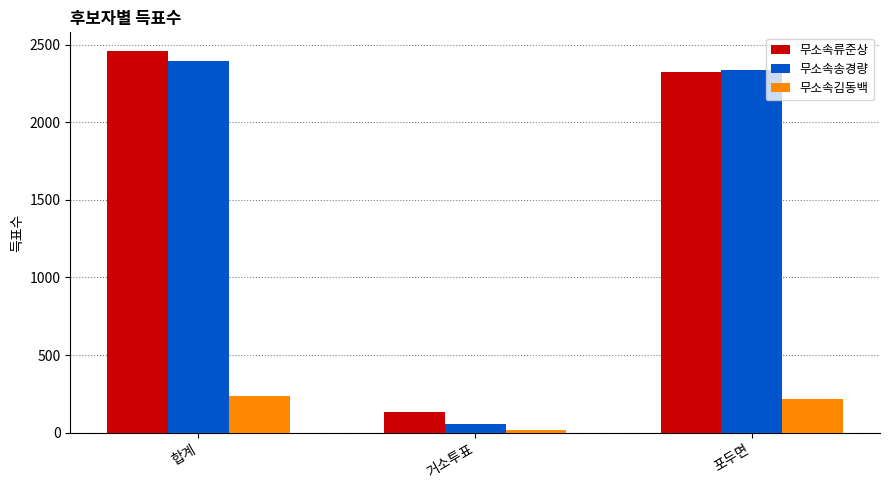

What is the value of the 무소속김동백 bar at the 2nd from the left?

16